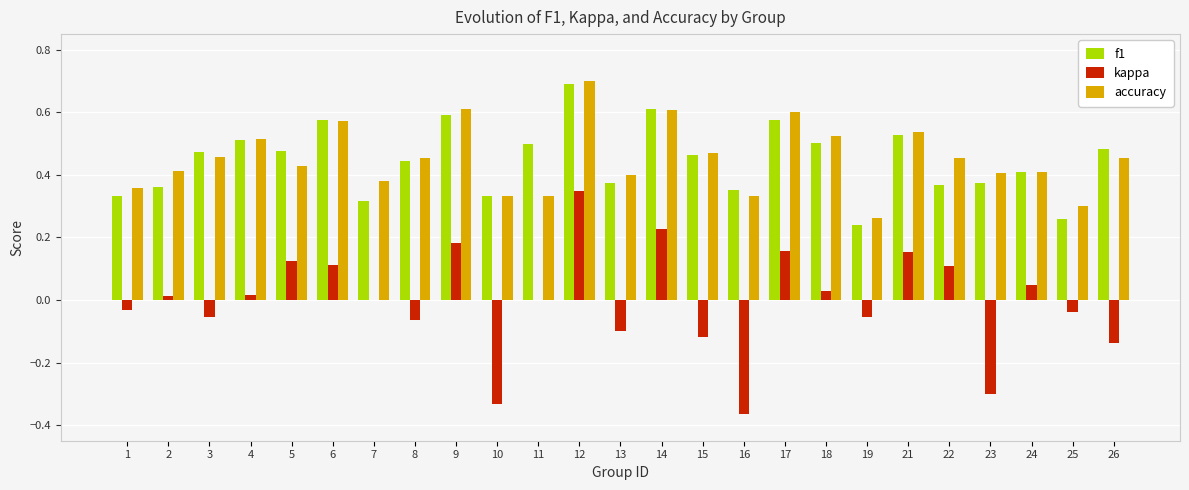

Which category has the highest value in the kappa series?

12